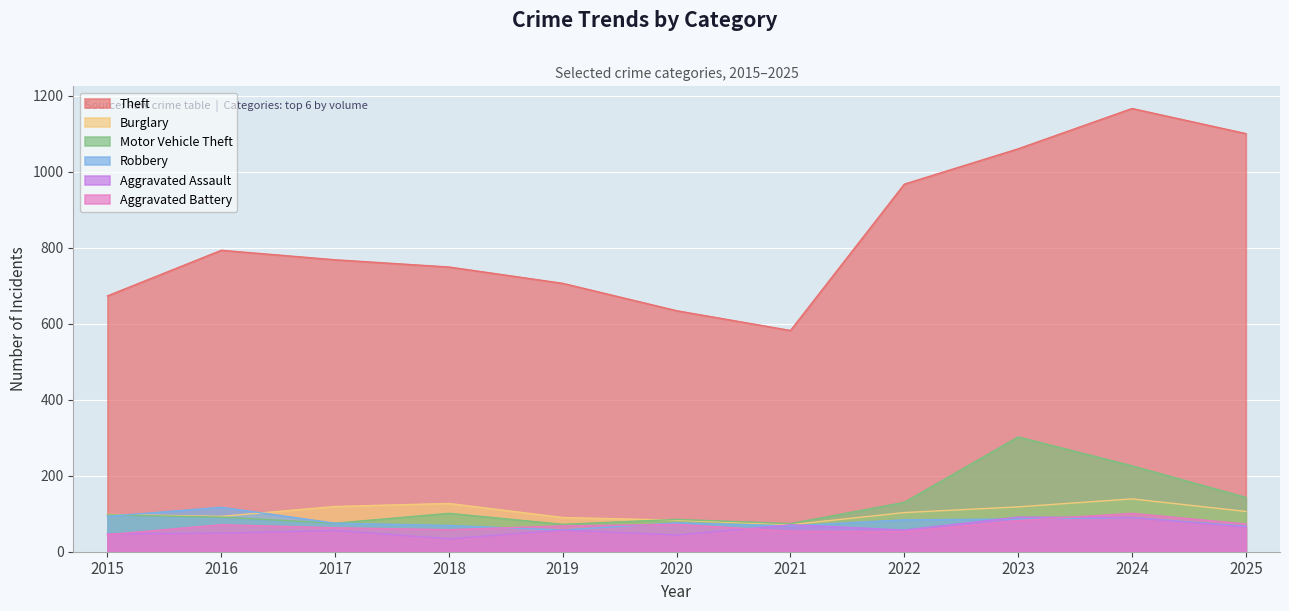

Reading right to left, extract all data points from this chart.

Theft: 2025=1100	2024=1166	2023=1060	2022=967	2021=582	2020=634	2019=706	2018=749	2017=768	2016=793	2015=673
Burglary: 2025=106	2024=139	2023=118	2022=103	2021=71	2020=83	2019=90	2018=127	2017=119	2016=93	2015=98
Motor Vehicle Theft: 2025=143	2024=226	2023=302	2022=130	2021=74	2020=85	2019=72	2018=101	2017=75	2016=91	2015=97
Robbery: 2025=67	2024=90	2023=86	2022=84	2021=68	2020=76	2019=57	2018=69	2017=75	2016=117	2015=93
Aggravated Assault: 2025=65	2024=90	2023=91	2022=57	2021=71	2020=44	2019=57	2018=34	2017=56	2016=49	2015=47
Aggravated Battery: 2025=73	2024=101	2023=82	2022=53	2021=54	2020=72	2019=68	2018=58	2017=63	2016=71	2015=45